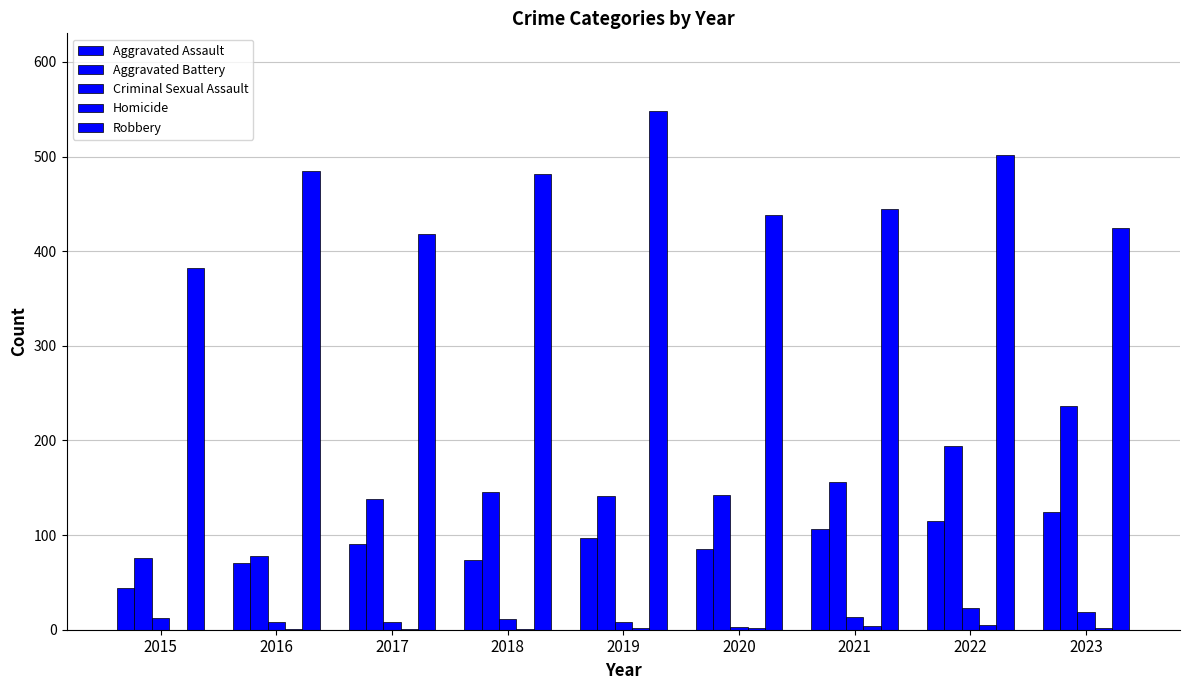

At which label does Criminal Sexual Assault first exceed 11?

2015